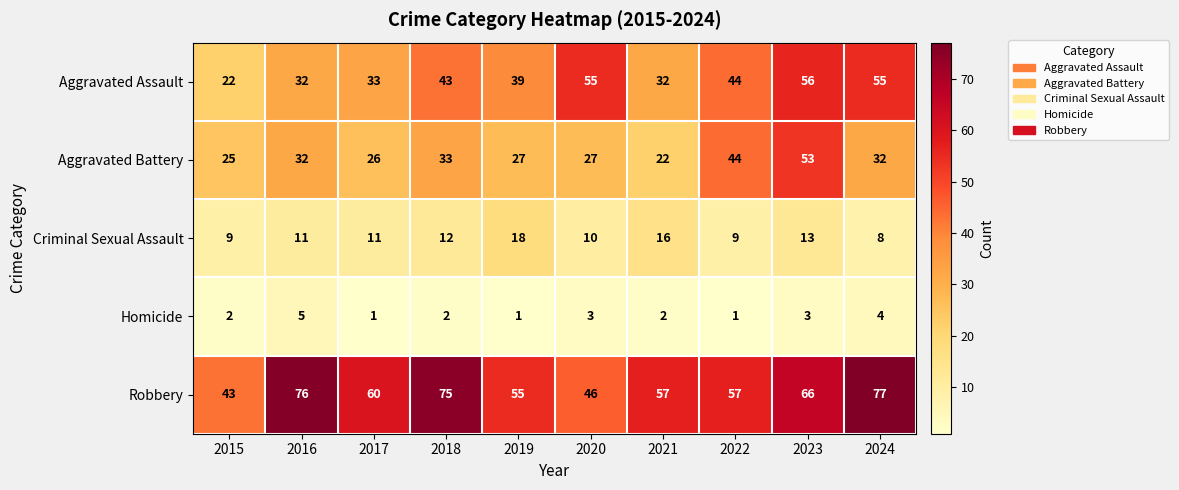

How many distinct data groups are displayed?

5